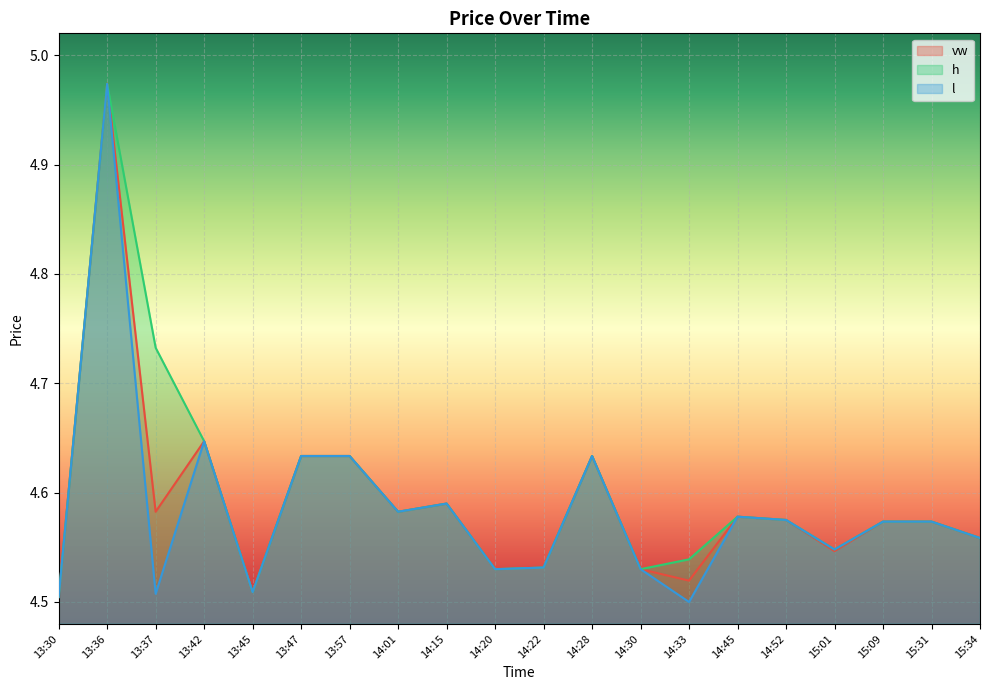

At which category does vw reach its first local valley?

13:37